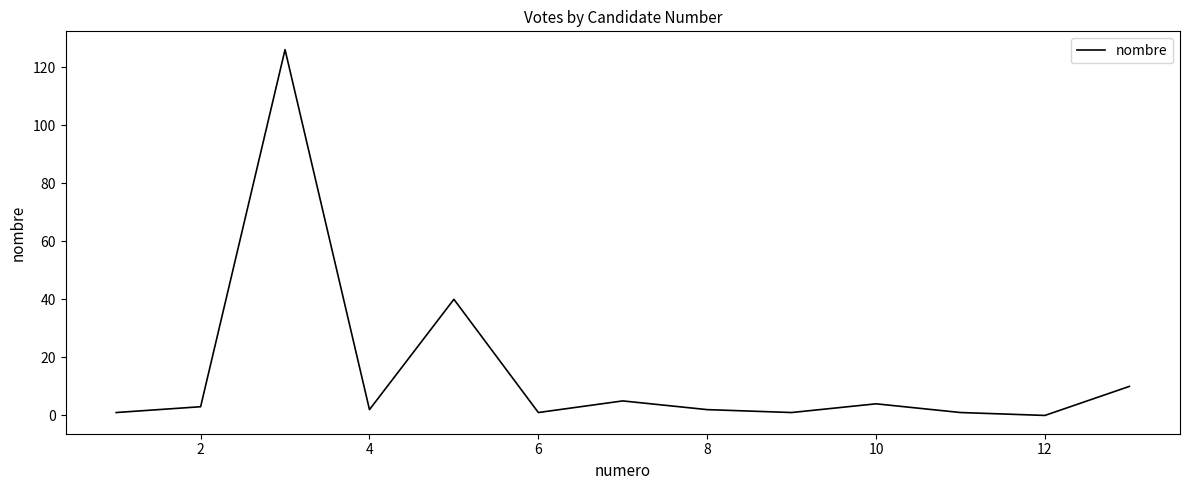

What is the difference between the maximum and minimum values?

126